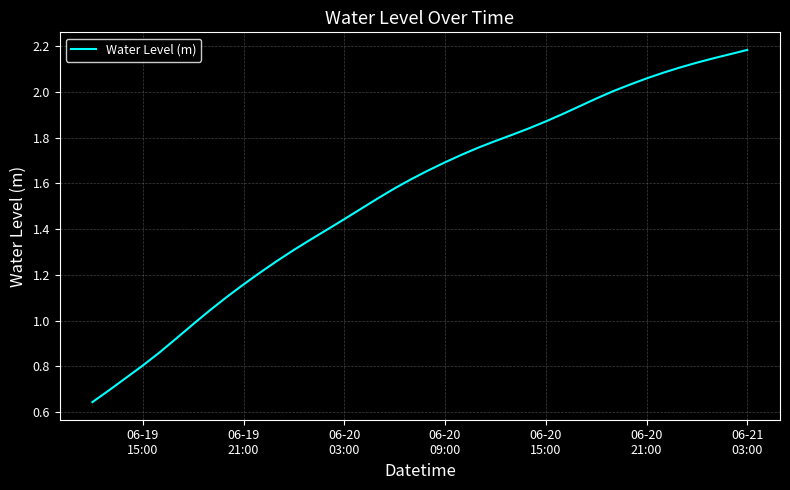

Does the chart display data point markers on the line(s)?

No